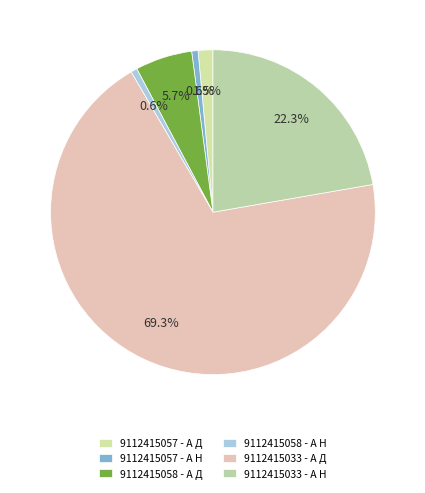

Is 9112415033 - А Д the majority of the pie?

Yes